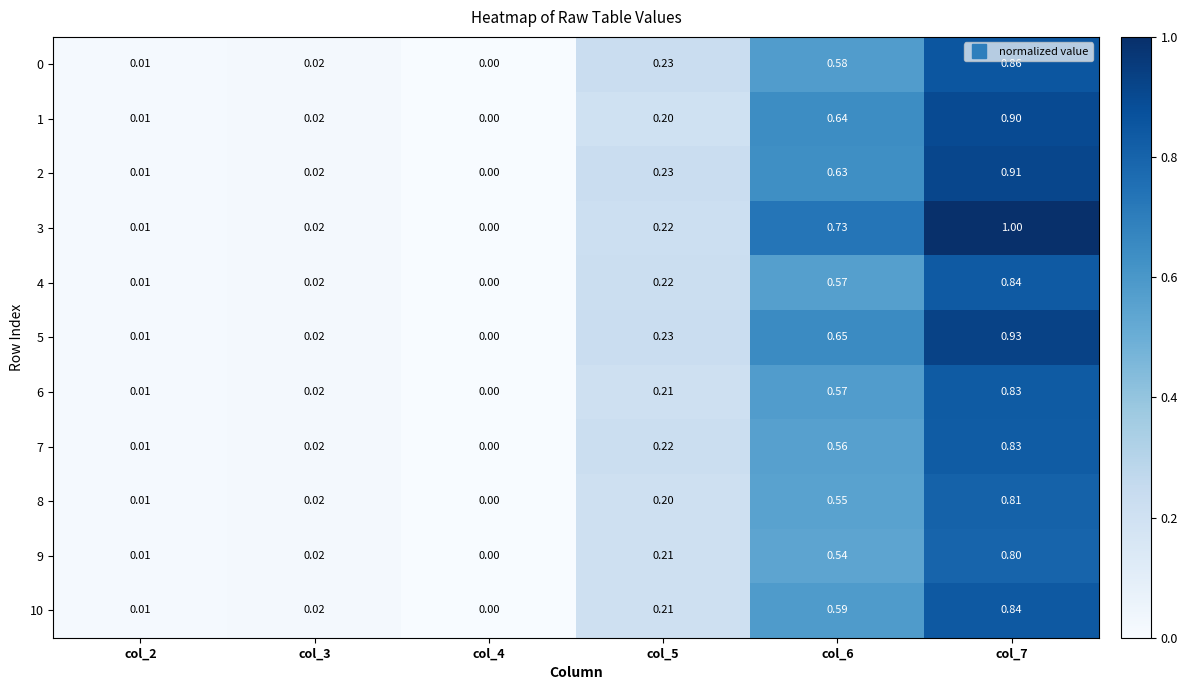

Is the value of 2 at col_5 greater than the value of 6 at col_4?

Yes